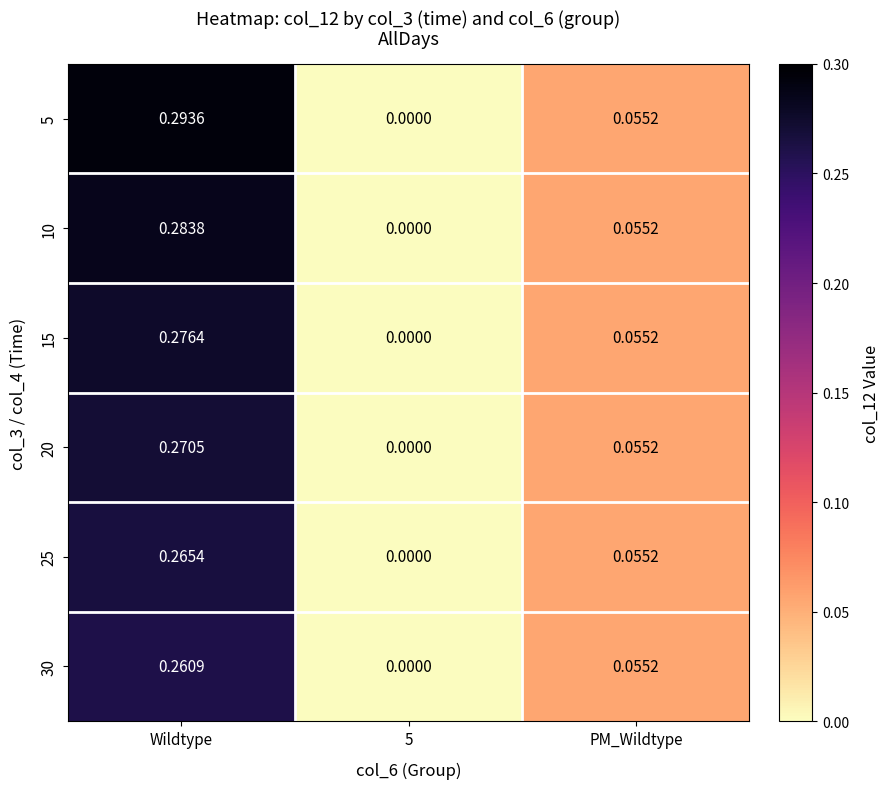

Which series has the widest spread of values?

5